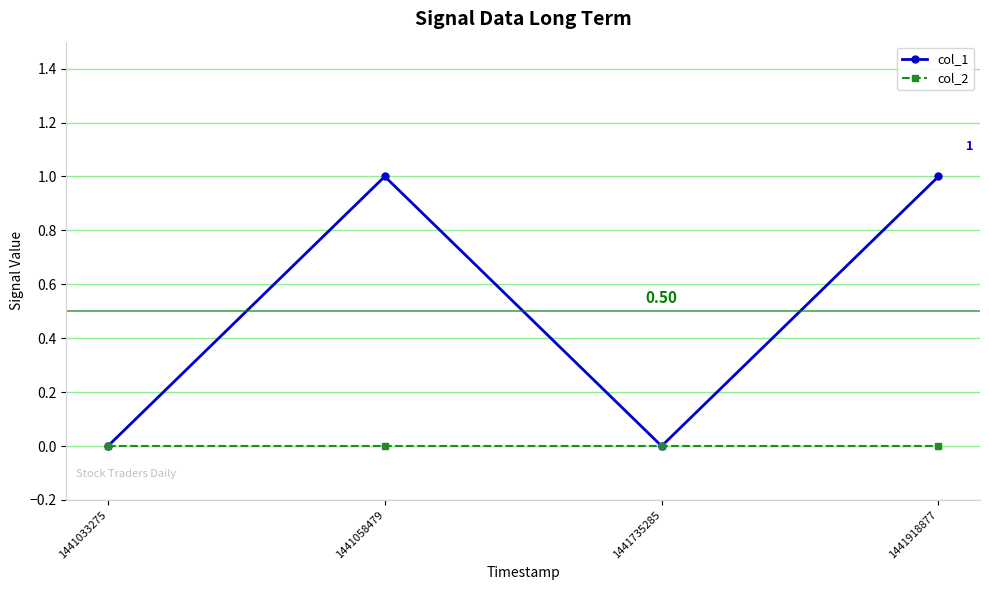

How many categories are shown in the chart?

4